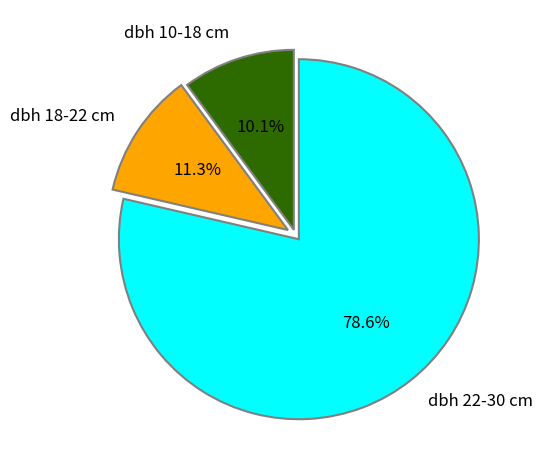

How many segments does this pie chart have?

3